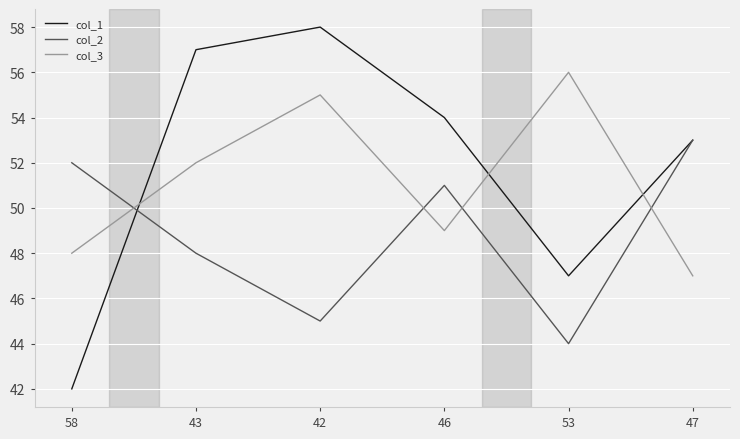

At which category is the sum across all series the highest?

42